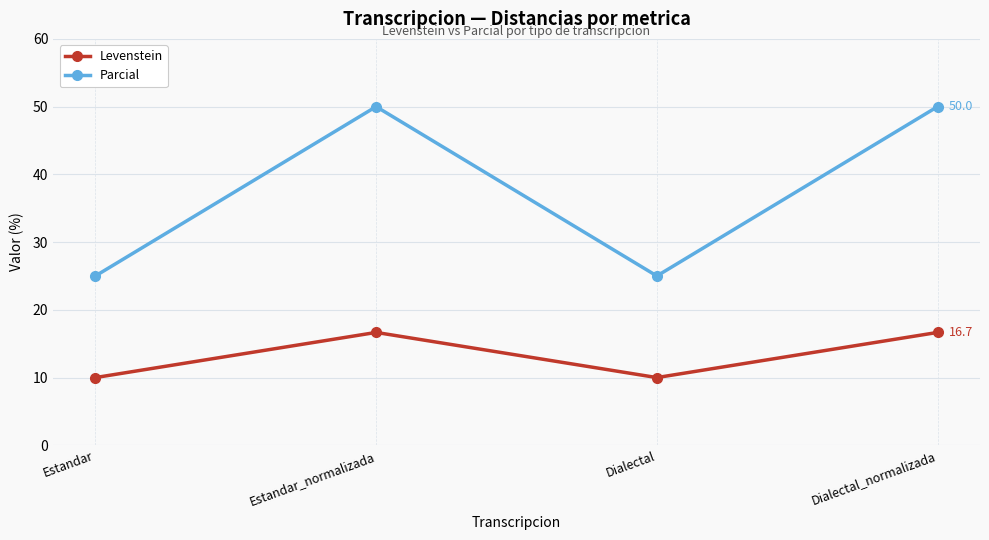

The value of Levenstein at Dialectal_normalizada is 27.5. True or false?

False